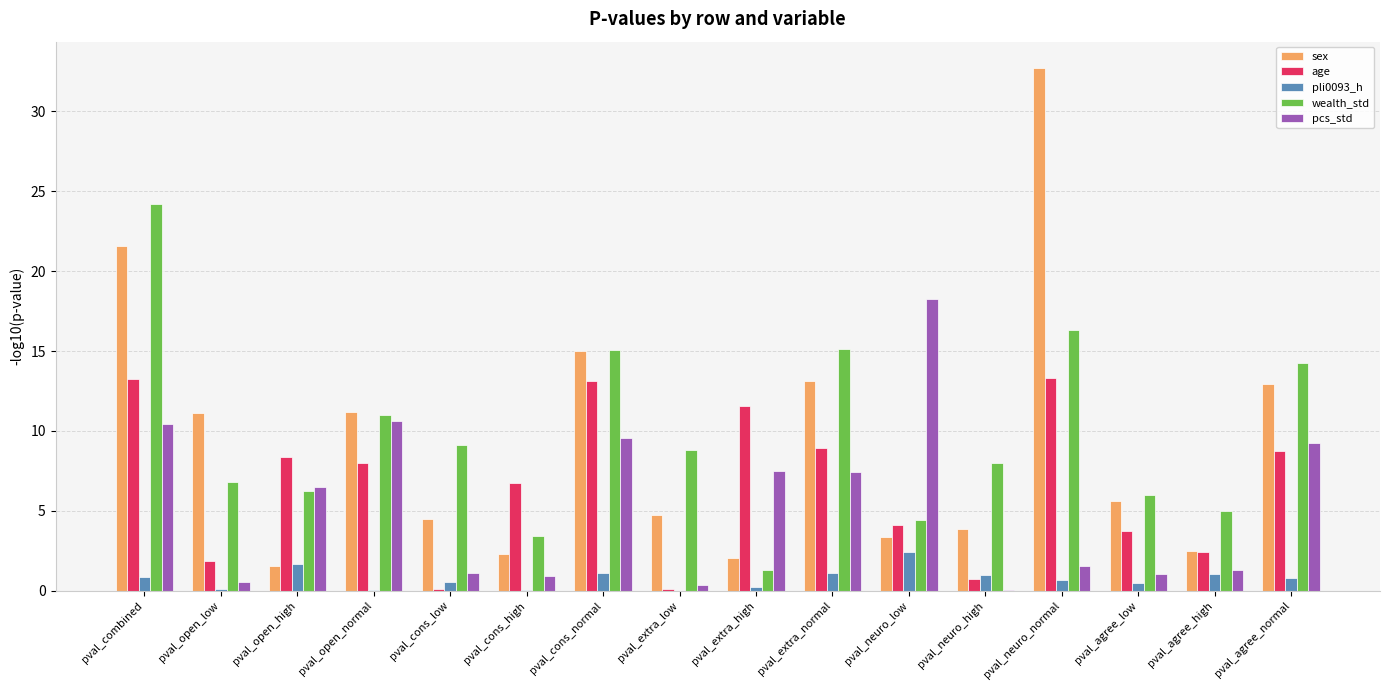

Which category has the highest value across all series?

pval_neuro_normal